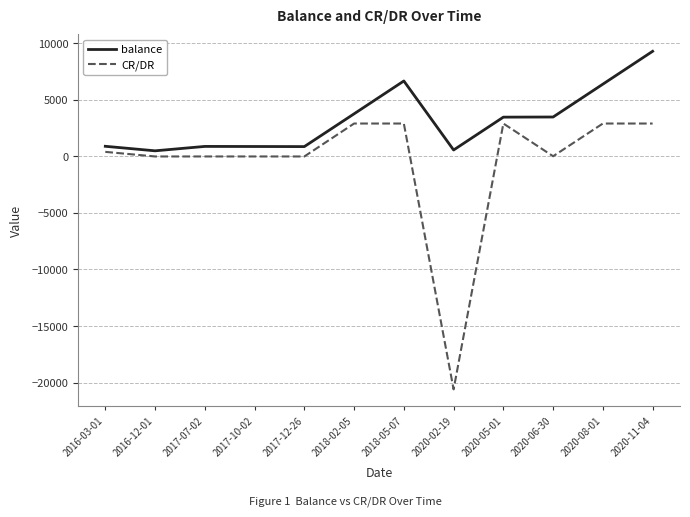

What is the sum of the CR/DR values at 2020-08-01 and 2017-07-02?

2897.6